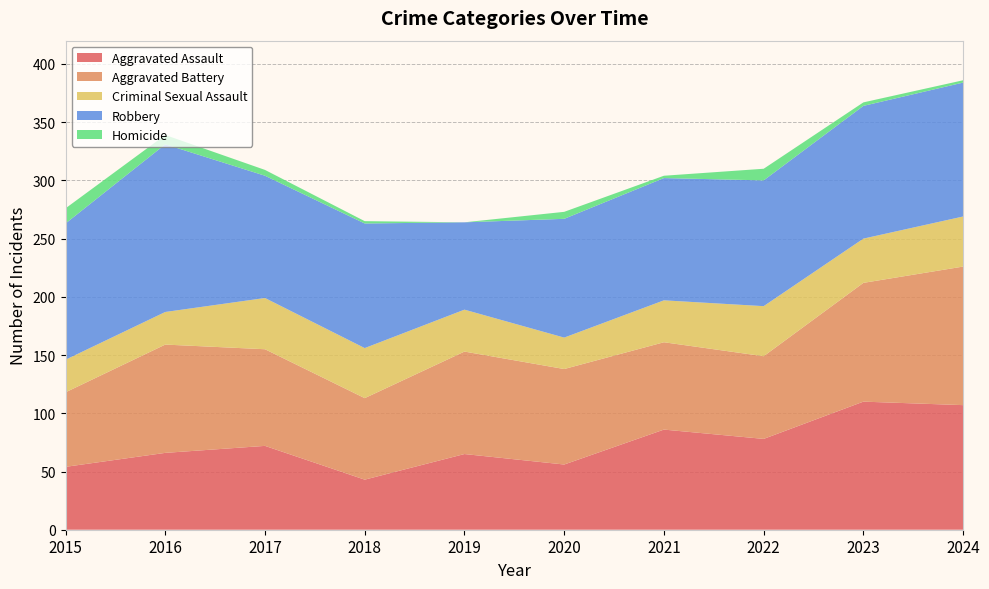

Reading right to left, what are all the values shown in this chart?

Aggravated Assault: 2024=107	2023=110	2022=78	2021=86	2020=56	2019=65	2018=43	2017=72	2016=66	2015=54
Aggravated Battery: 2024=119	2023=102	2022=71	2021=75	2020=82	2019=88	2018=70	2017=83	2016=93	2015=64
Criminal Sexual Assault: 2024=43	2023=38	2022=43	2021=36	2020=27	2019=36	2018=43	2017=44	2016=28	2015=28
Robbery: 2024=115	2023=114	2022=108	2021=105	2020=102	2019=75	2018=107	2017=105	2016=144	2015=117
Homicide: 2024=2	2023=3	2022=10	2021=2	2020=6	2019=0	2018=2	2017=5	2016=8	2015=13